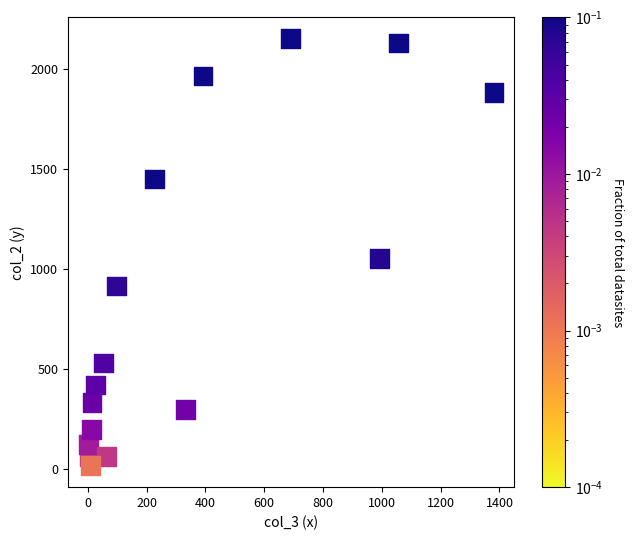

What Y value in the scatter plot is closest to 1083?

1053